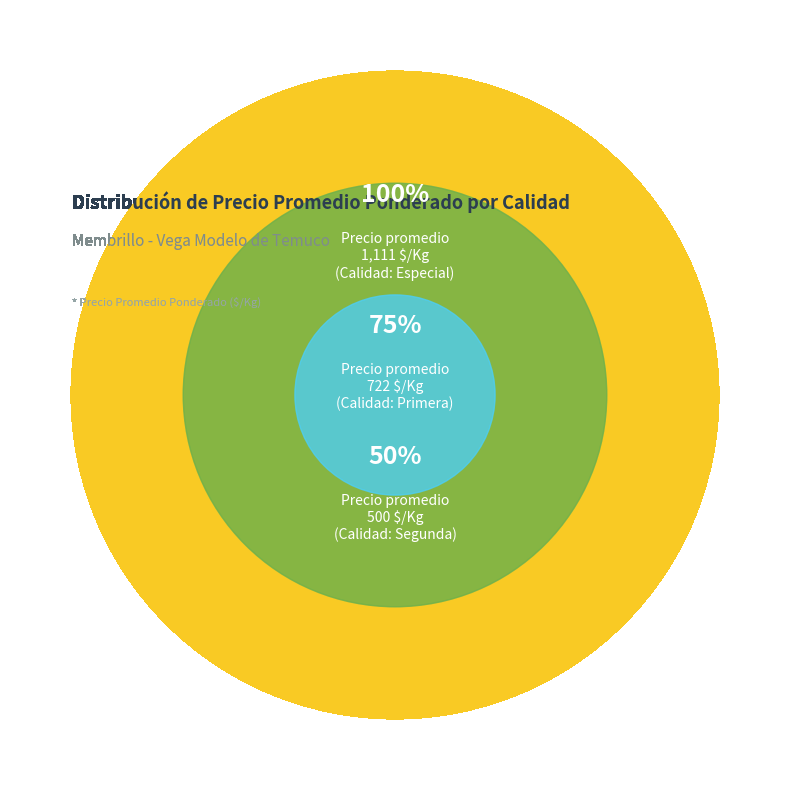

How many slices are in this pie chart?

3